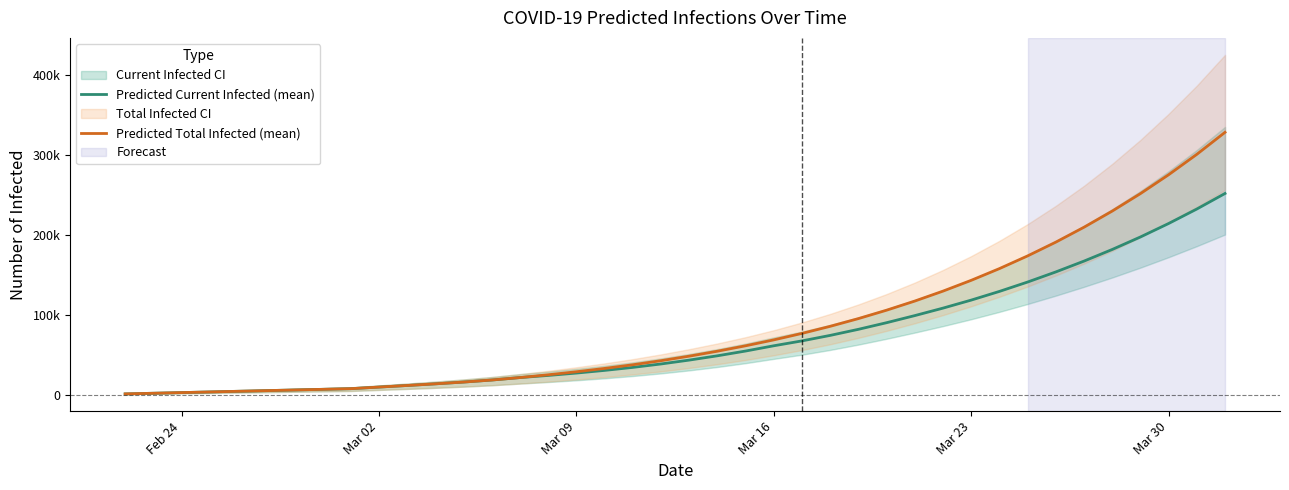

True or false: Predicted Current Infected (mean) and Predicted Total Infected (mean) cross at least once.

False